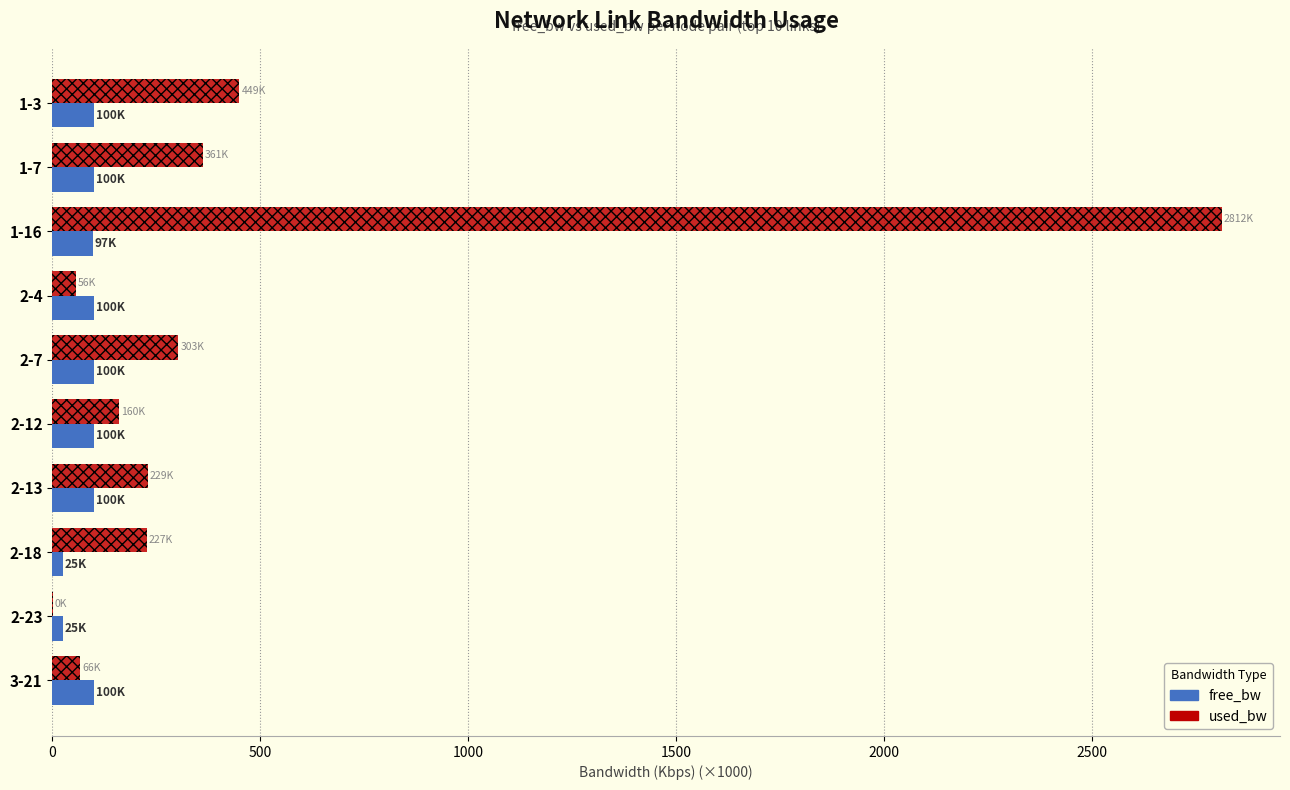

At which category does the chart reach its peak across all series?

1-16